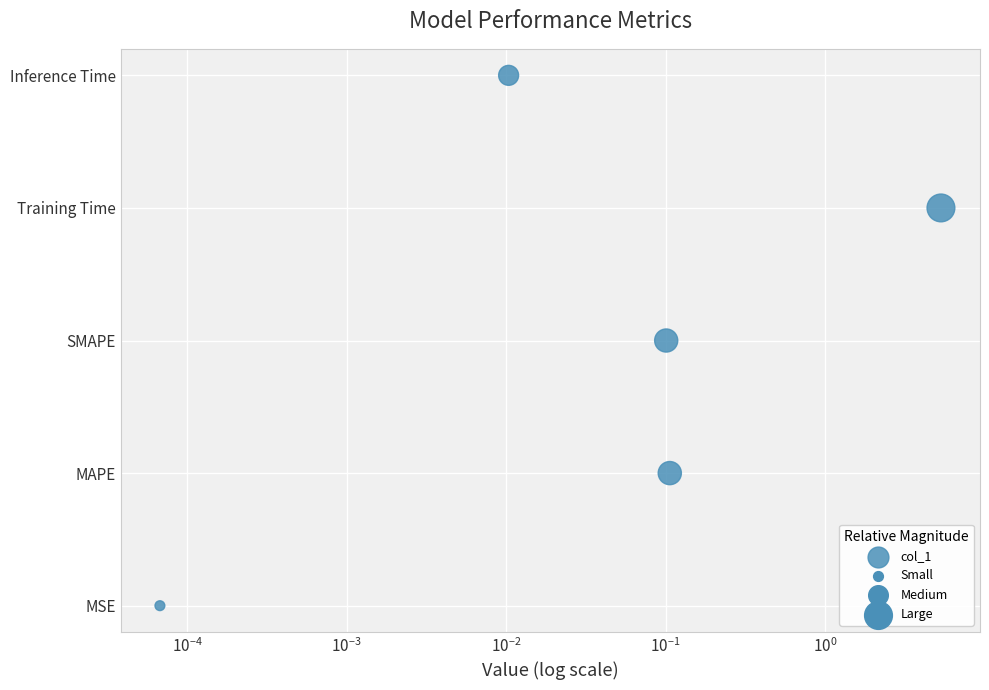

What is the change in value from $\mathdefault{10^{-3}}$ to $\mathdefault{10^{-2}}$?

+1